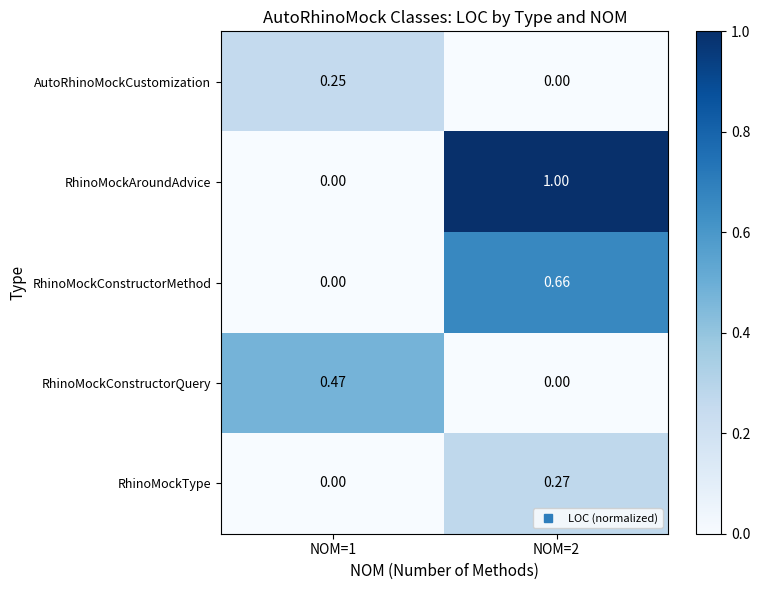

Which series has the largest range (max minus min)?

RhinoMockAroundAdvice